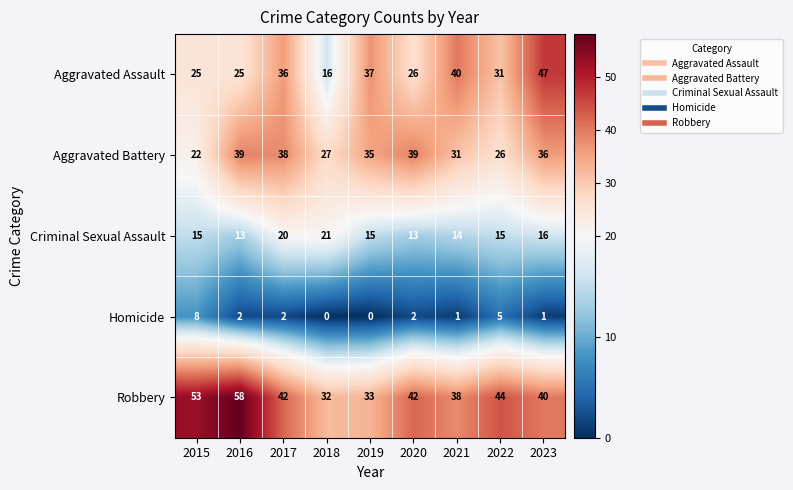

True or false: Aggravated Battery has a value of 39 at 2020.

True